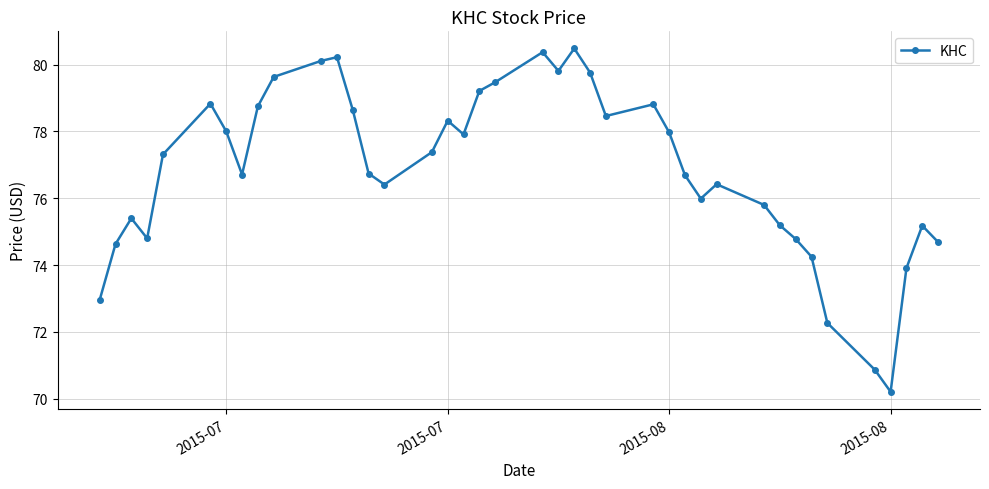

How many data points are above 77?

20